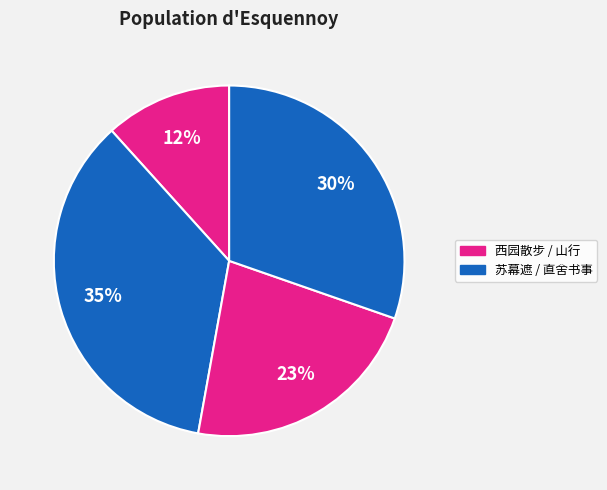

Which slice is the smallest?

西园散步·池水初生盖玉沙